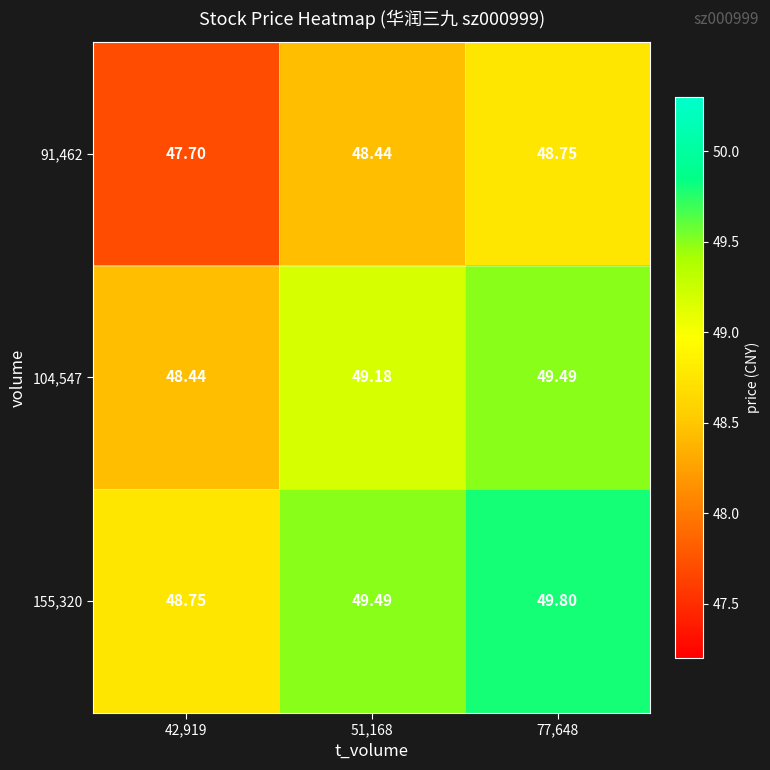

Is the value of 155,320 at 77,648 greater than the value of 91,462 at 42,919?

Yes